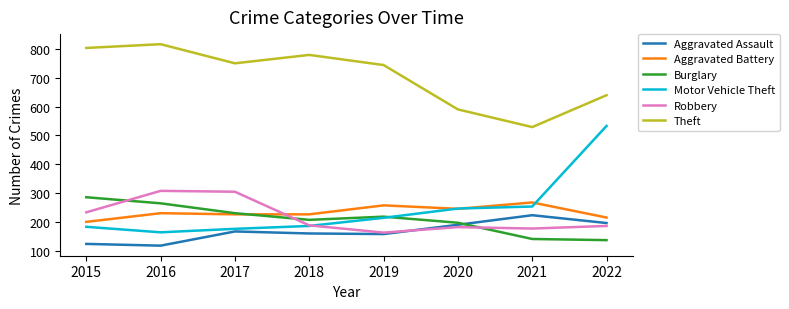

Between which two adjacent categories do Robbery and Burglary first intersect?

2015 and 2016